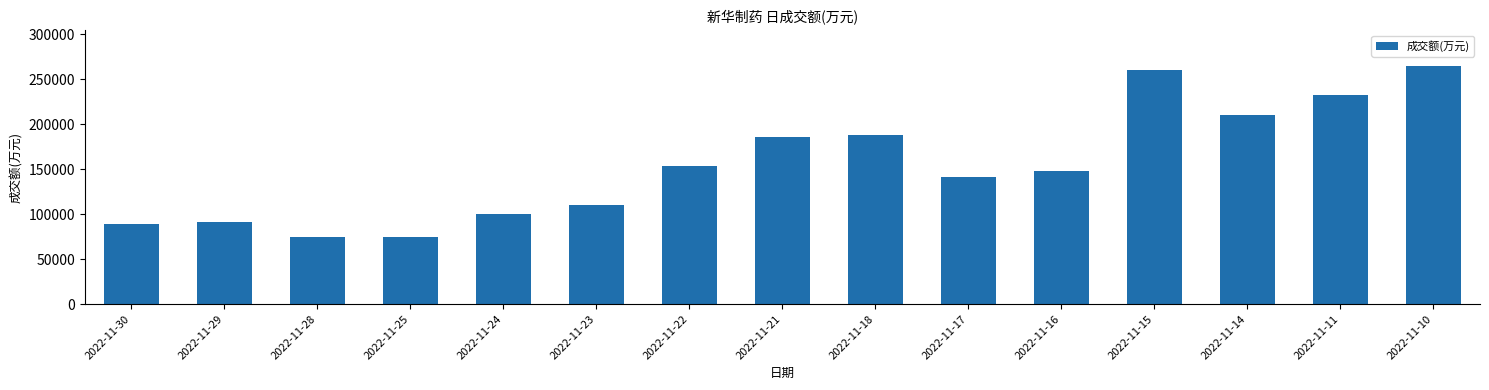

How many data points are less than 148280?

7